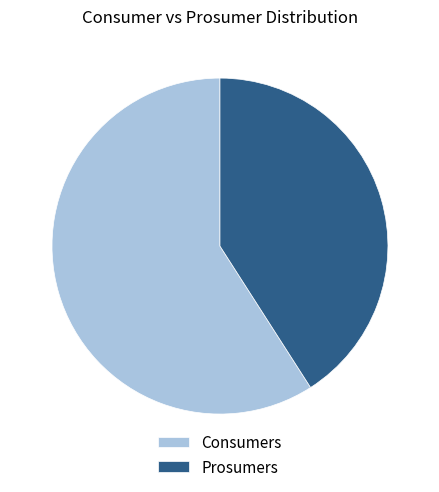

Do Consumers and Prosumers together represent more than half of the pie?

Yes